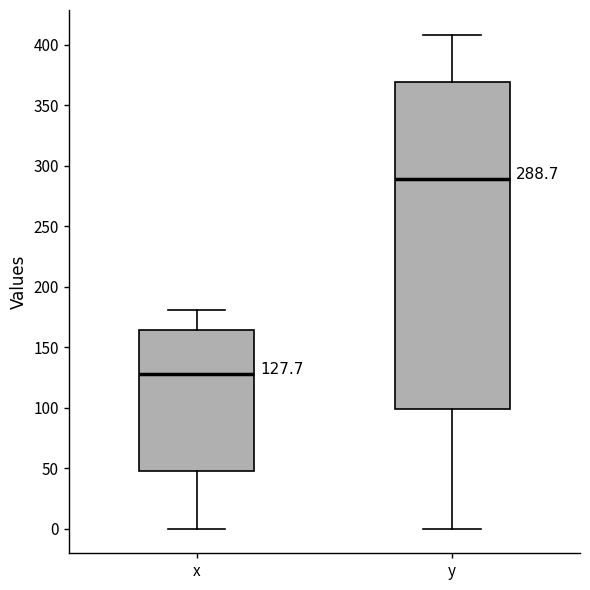

Which box has the highest median line?

y